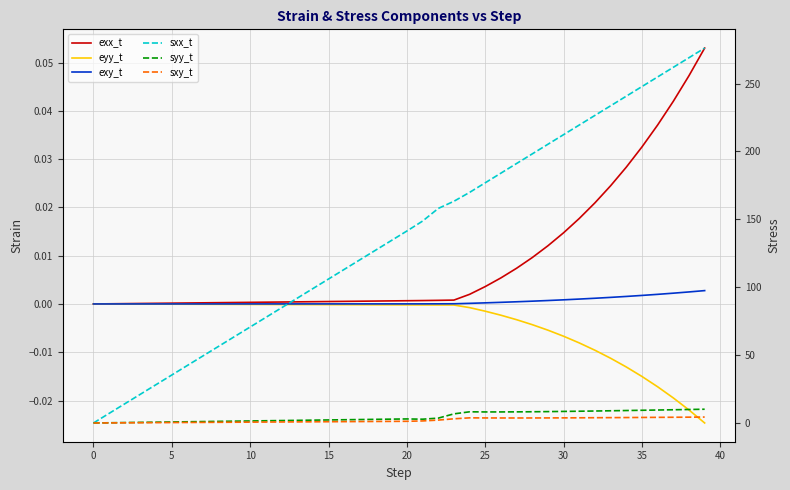

How many positive values does the sxx_t series have?

39